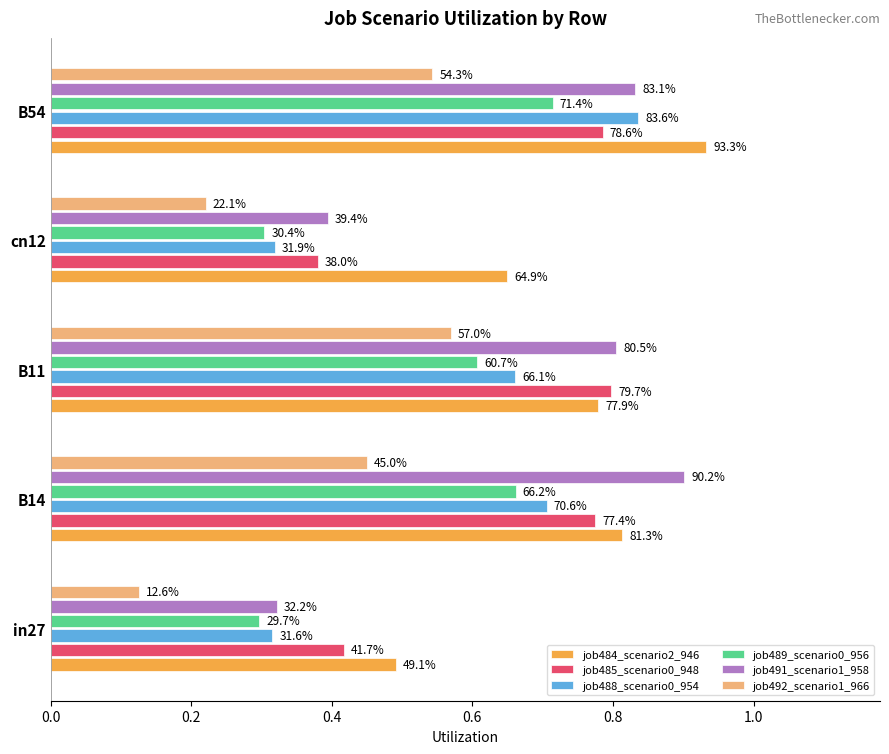

Which series has the widest spread of values?

job491_scenario1_958